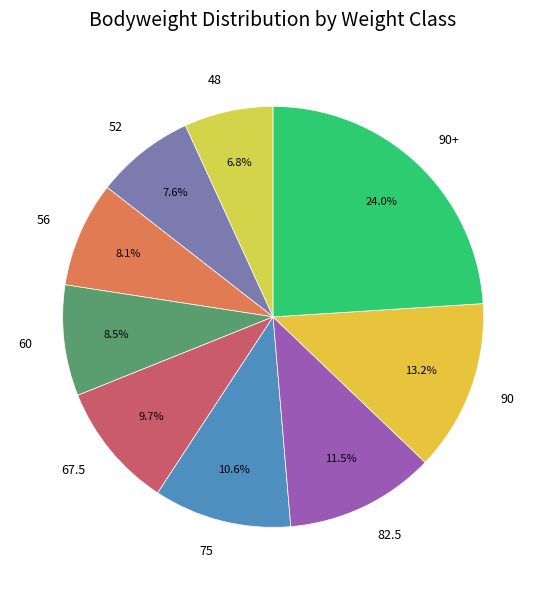

Approximately how many times larger is the value at 48 compared to 67.5?

0.7